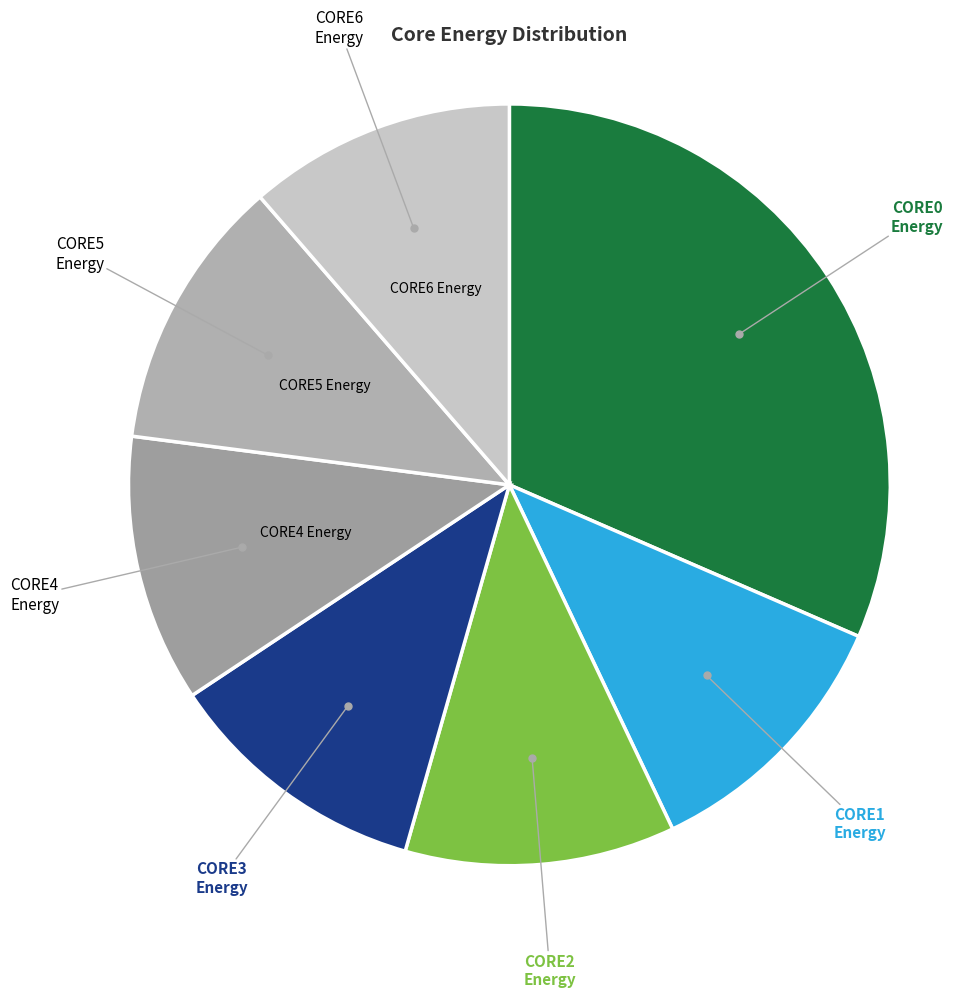

Which category has the biggest portion of the pie?

CORE0 Energy